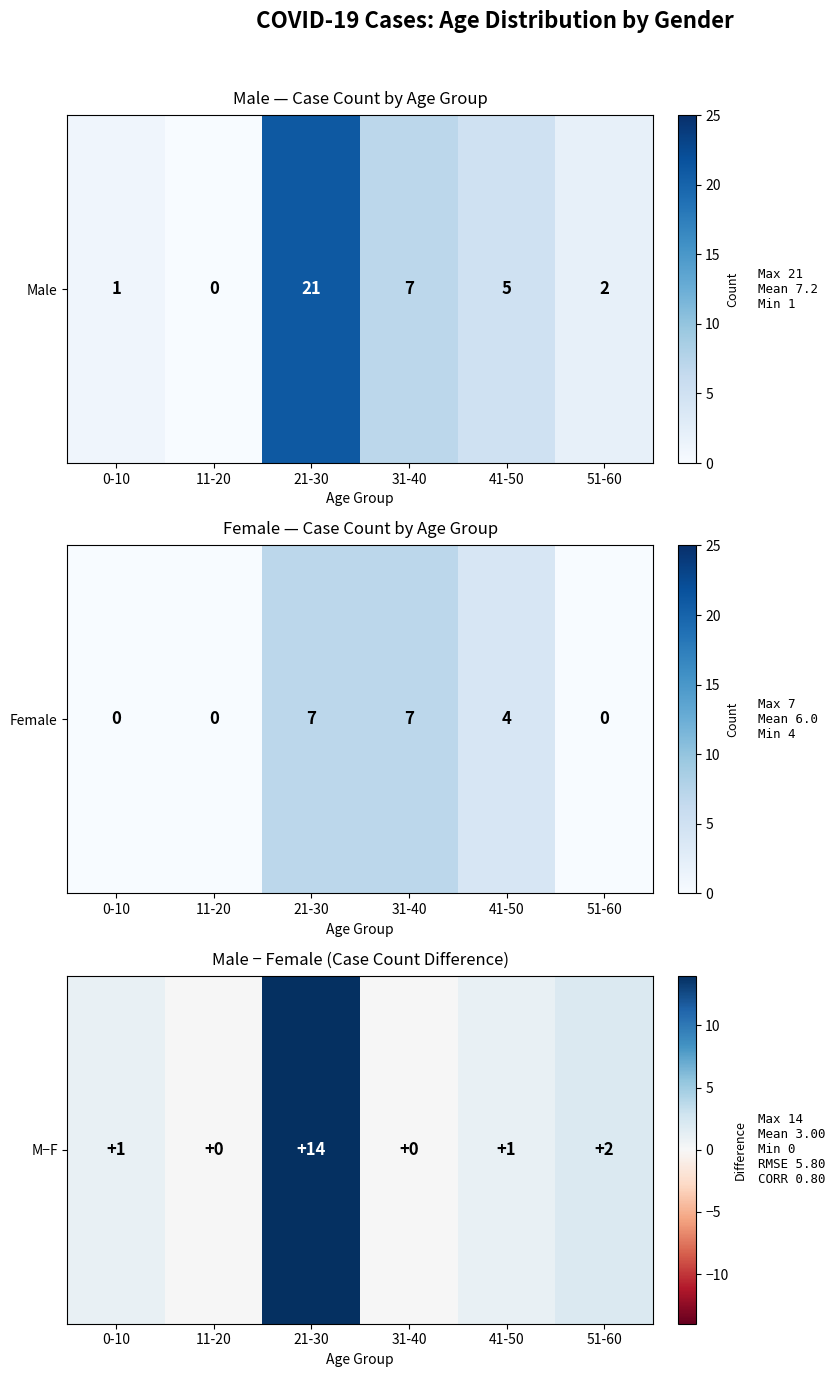

Between 11-20 and 0-10, which is larger?

0-10